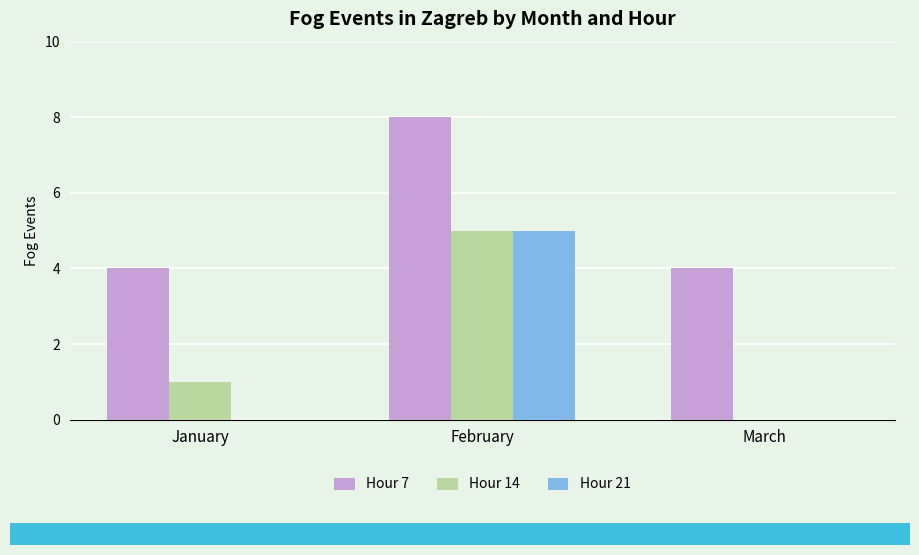

What is the greatest value displayed?

8